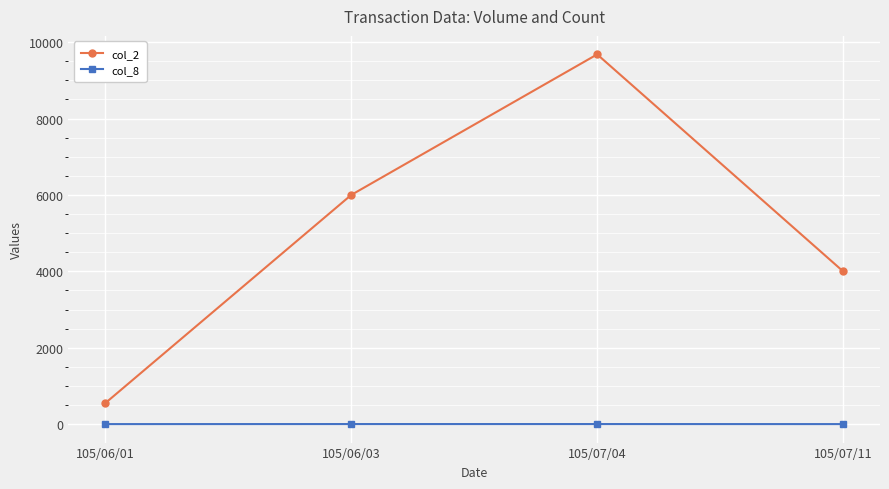

List the series in order of their peak value, highest first.

col_2, col_8